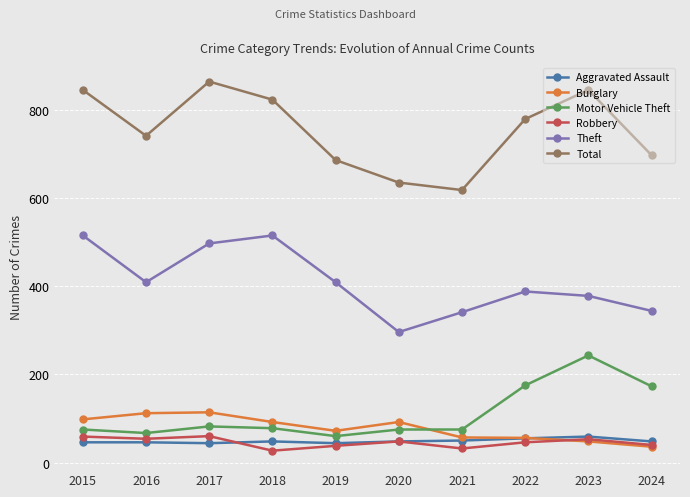

At how many categories does at least one series exceed 132?

10